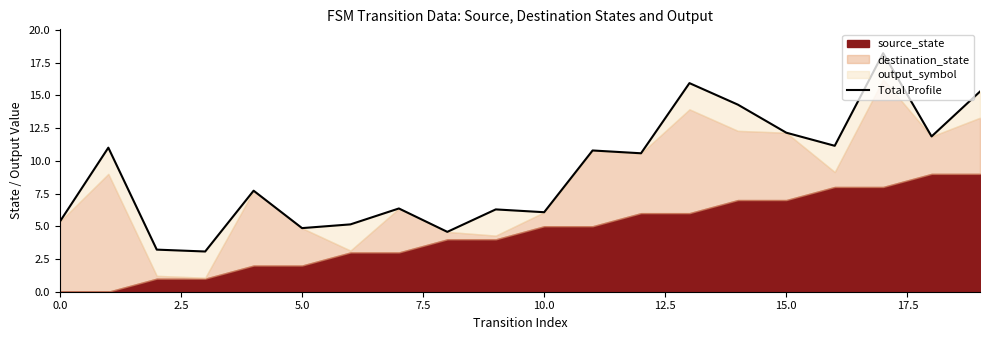

Between 2.5 and 14, which is larger?

14